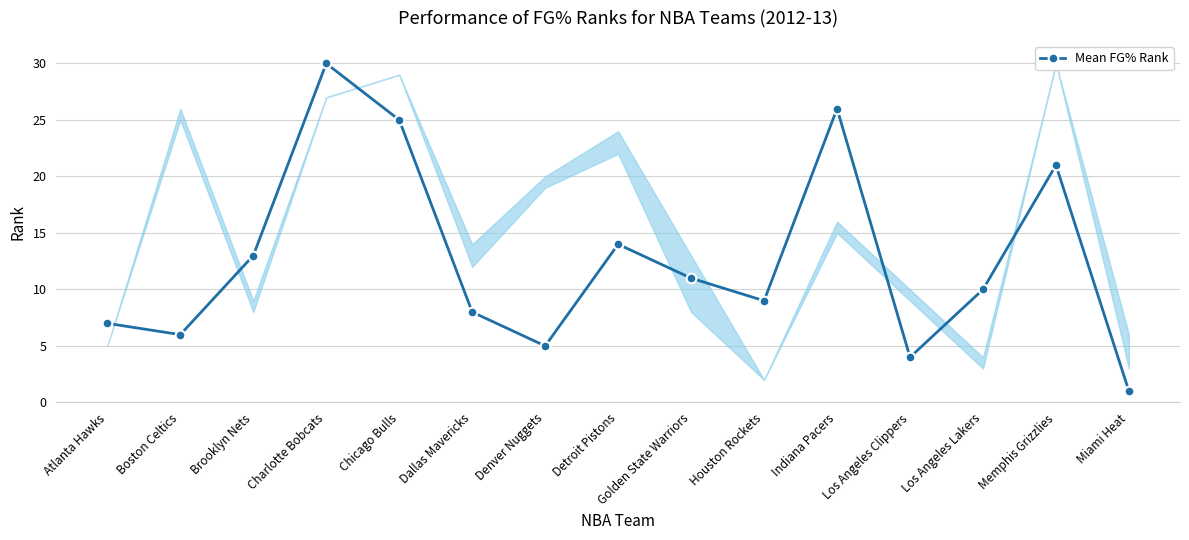

How many data points are less than 10?

7